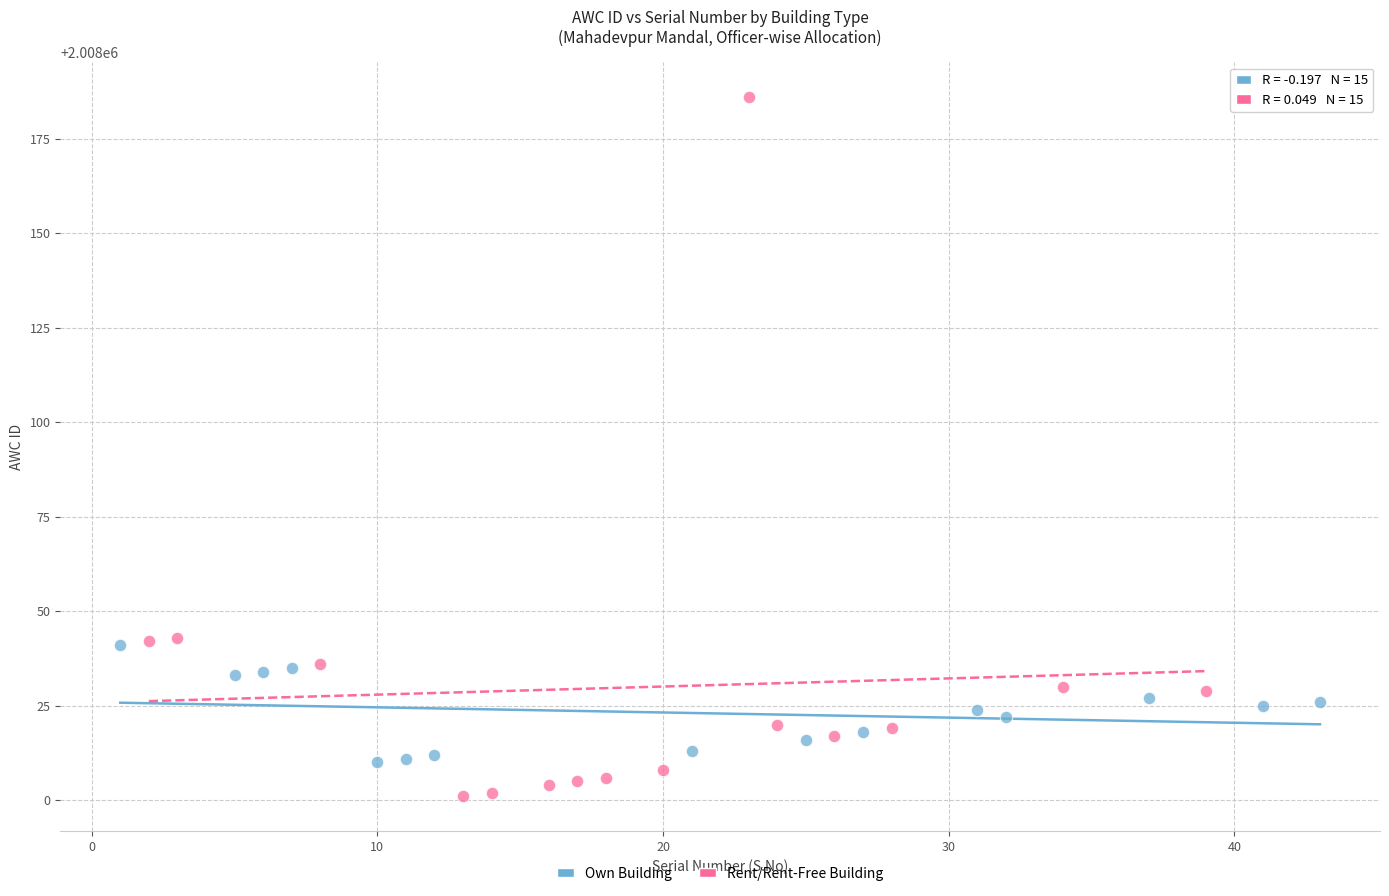

Which series reaches the minimum Y coordinate?

Rent/Rent-Free Building